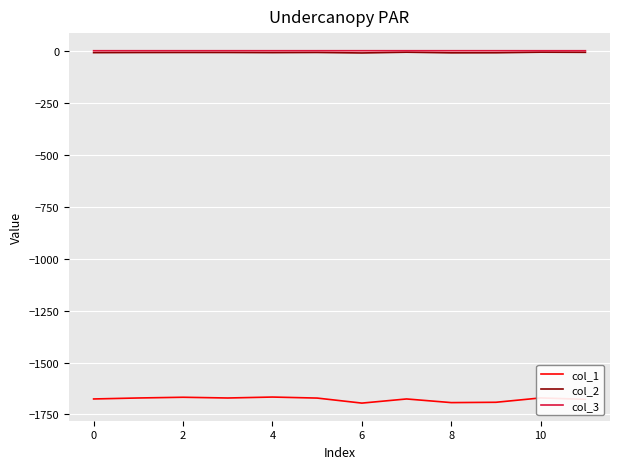

True or false: col_1 and col_2 intersect in this chart.

False